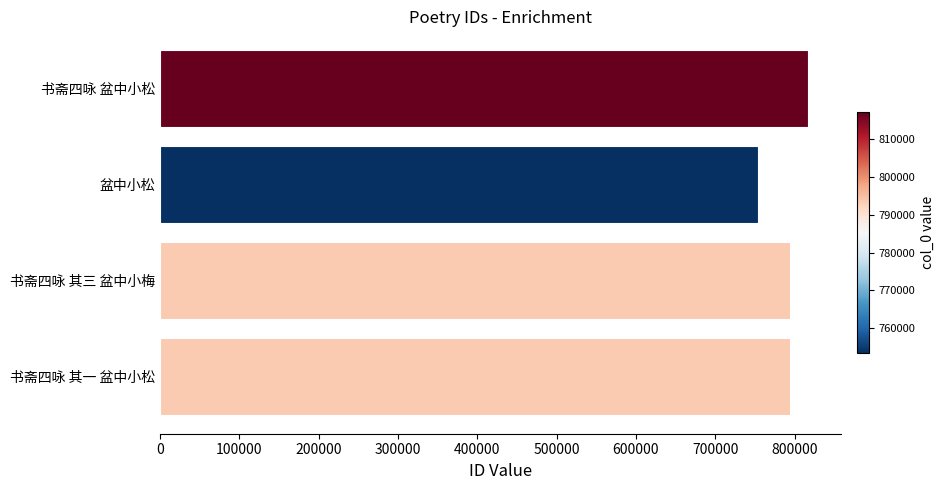

What is the ratio of the value at 盆中小松 to the value at 书斋四咏 其一 盆中小松?

0.9